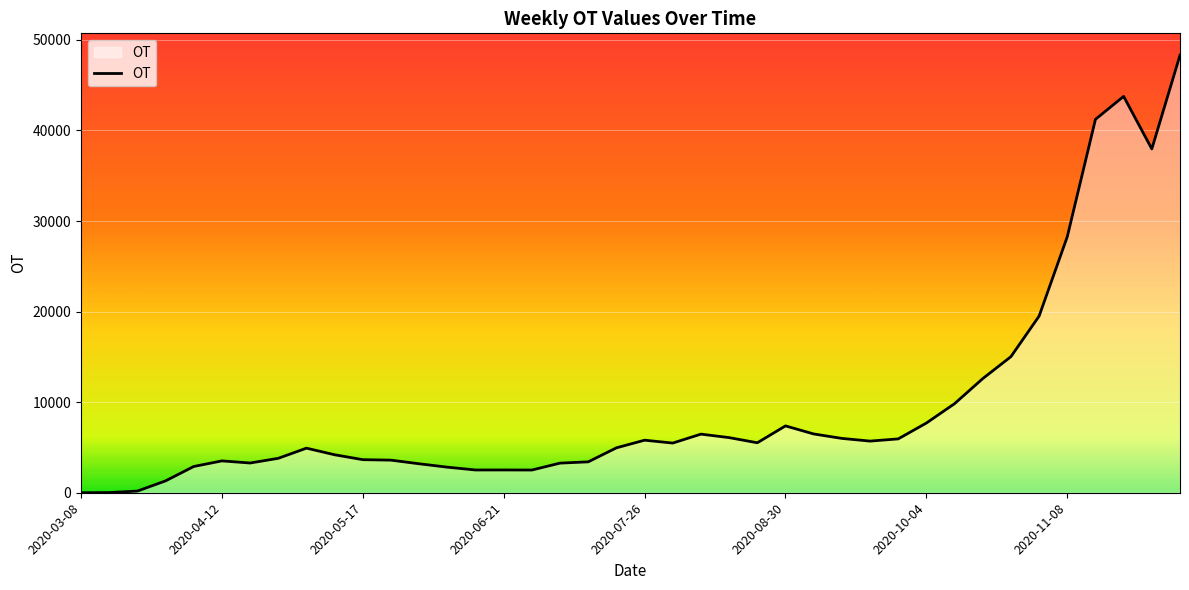

Does the chart display data point markers on the line(s)?

No